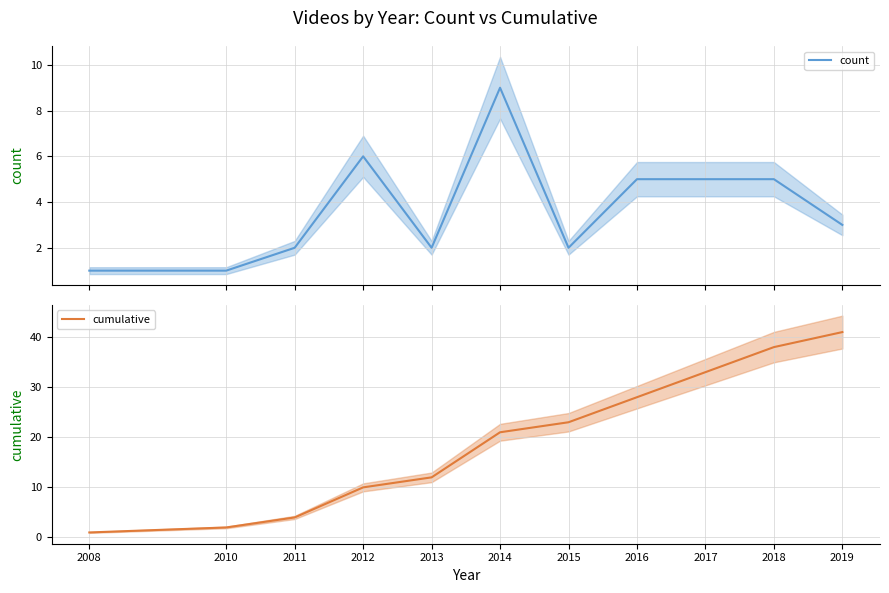

Which series changed the most between 2015 and 2017?

cumulative